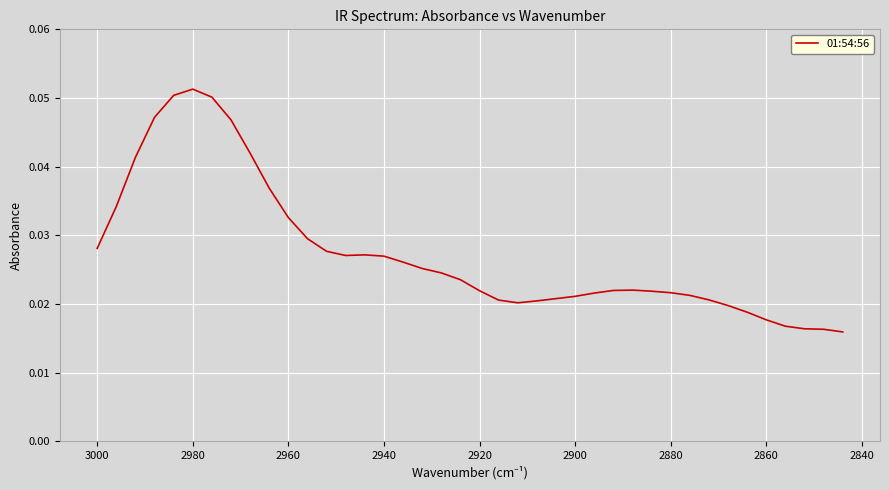

How many lines are shown in the chart?

1